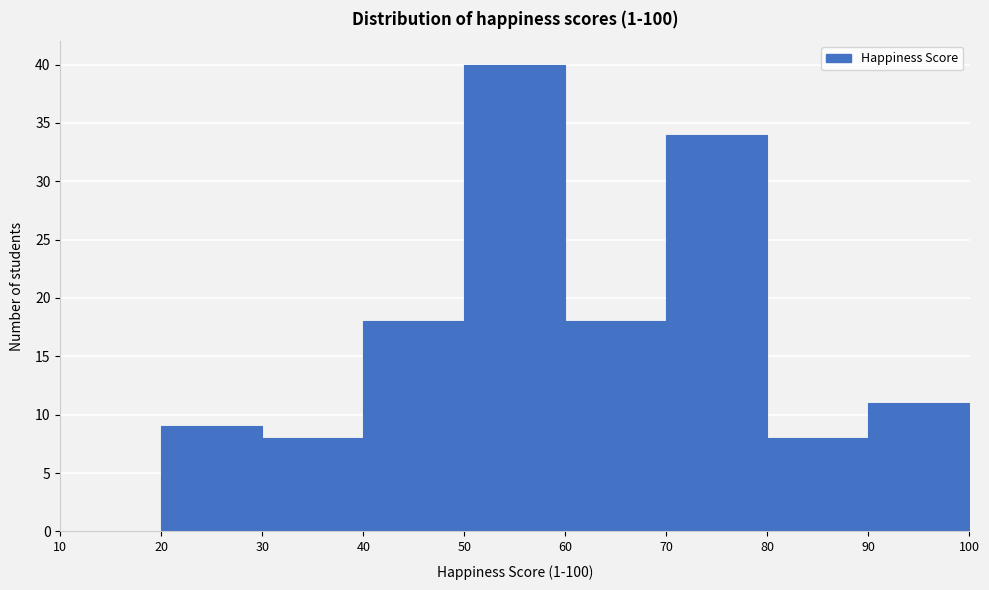

Reading left to right, list every bar in this chart as the range it spans on the x-axis followed by its height. The values are not printed on the chart, so give them approximately, as read against the axis.

10 to 20: 0
20 to 30: 9
30 to 40: 8
40 to 50: 18
50 to 60: 40
60 to 70: 18
70 to 80: 34
80 to 90: 8
90 to 100: 11